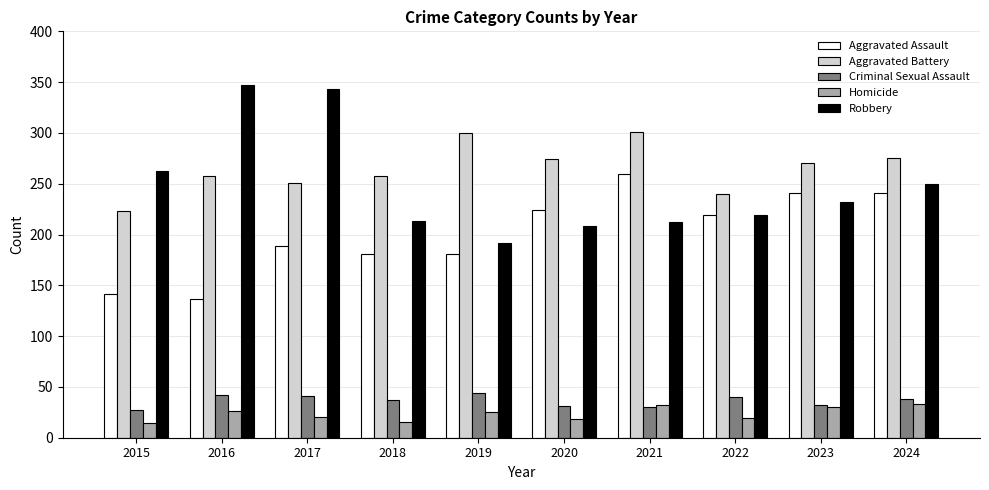

Which series has the largest total across all categories?

Aggravated Battery